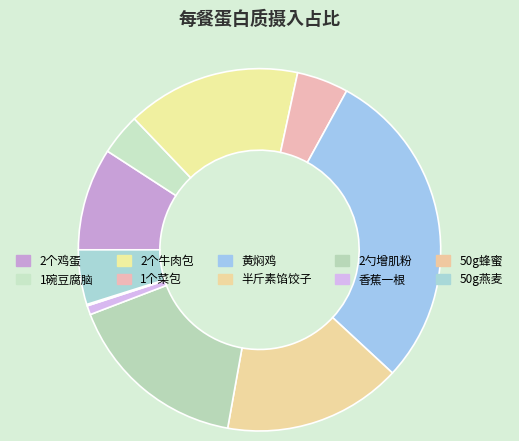

Count the number of slices in the pie.

10